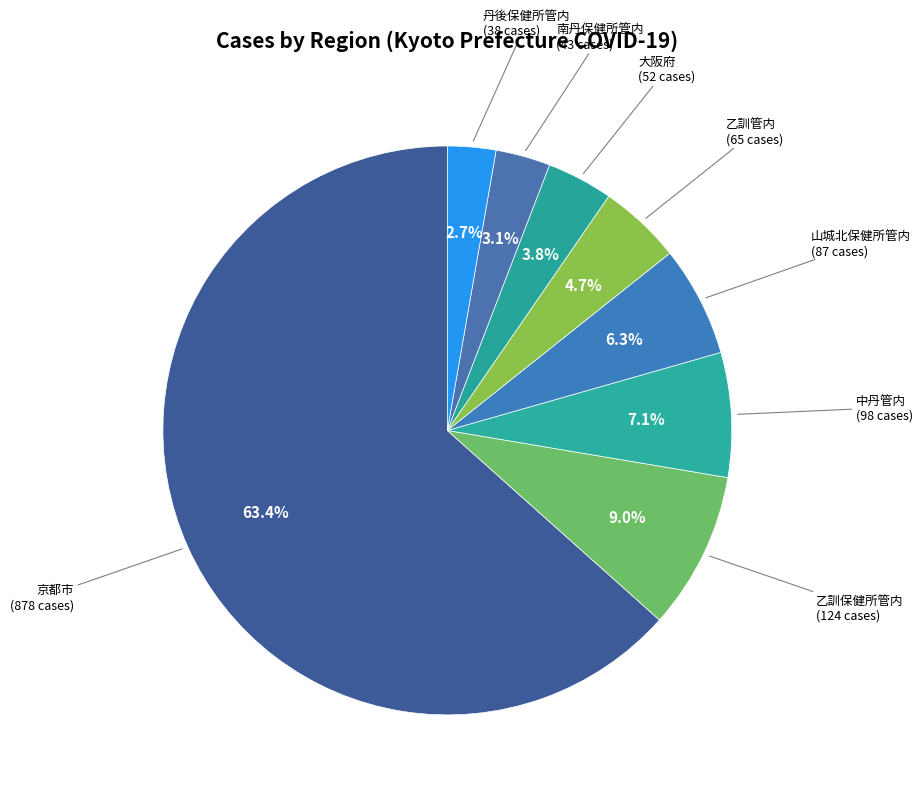

What percentage is the 乙訓管内 slice, to the nearest percent?

5%